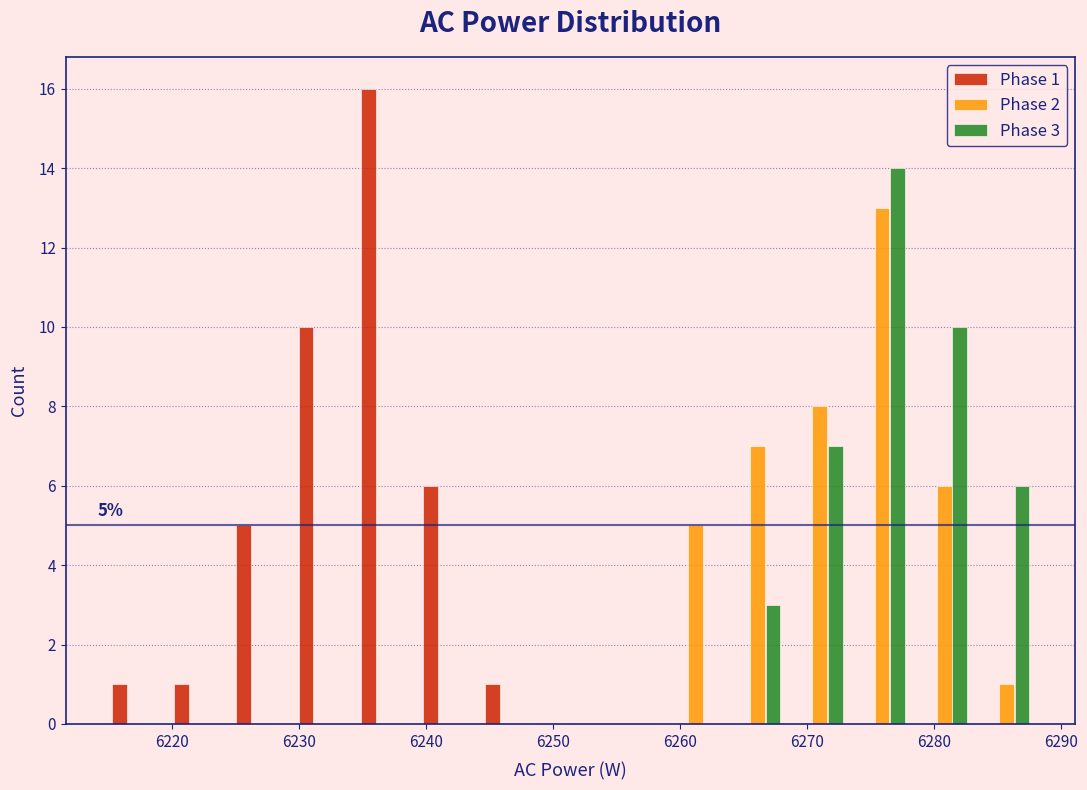

In the Phase 2 series, which range on the x-axis has the tallest bar?

6273 to 6278